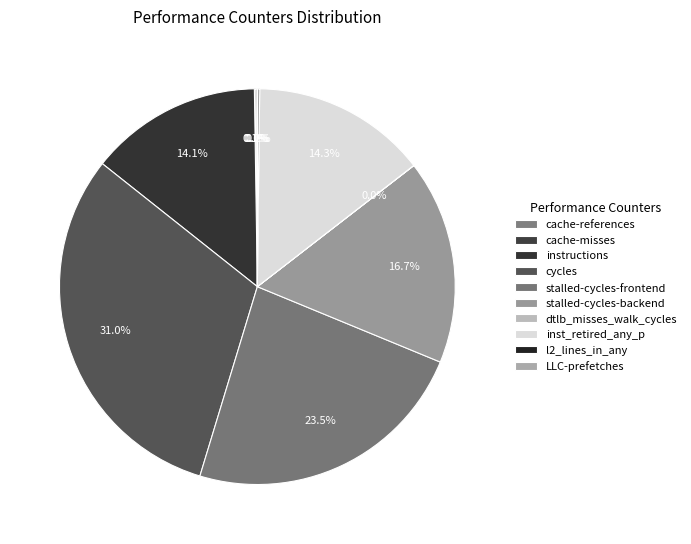

To the nearest percent, what portion does stalled-cycles-backend represent?

17%